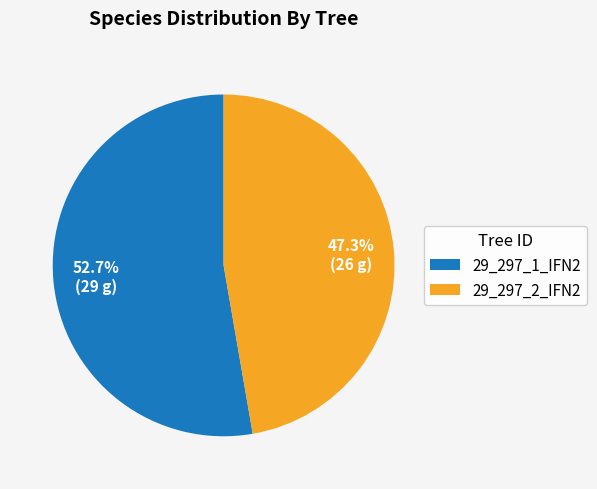

How many segments does this pie chart have?

2